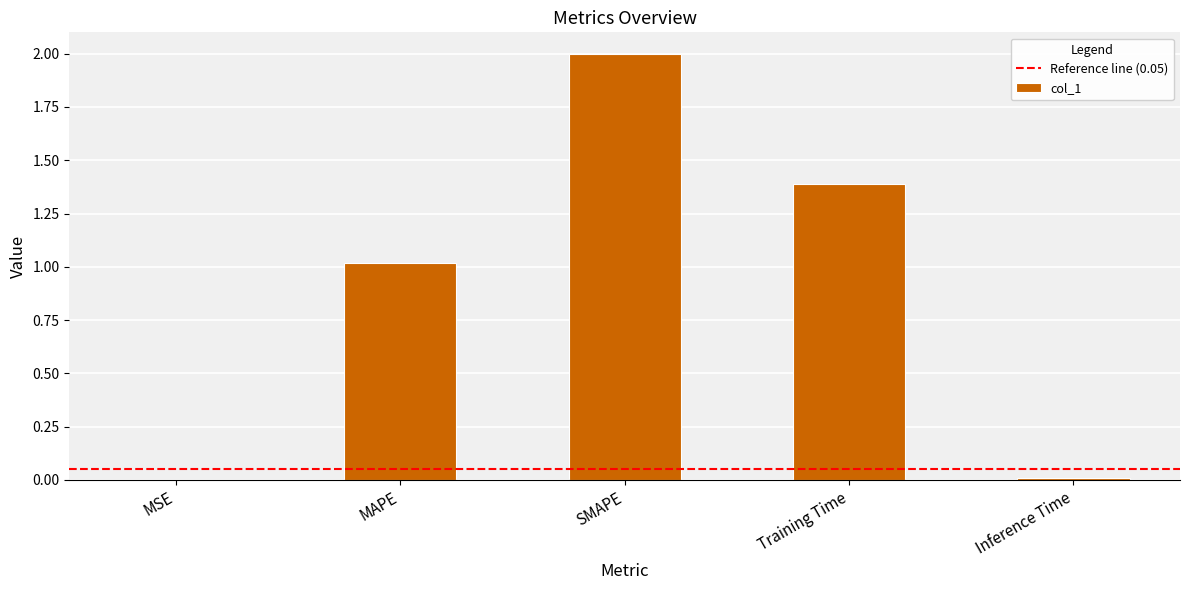

What is the greatest value displayed?

2.0